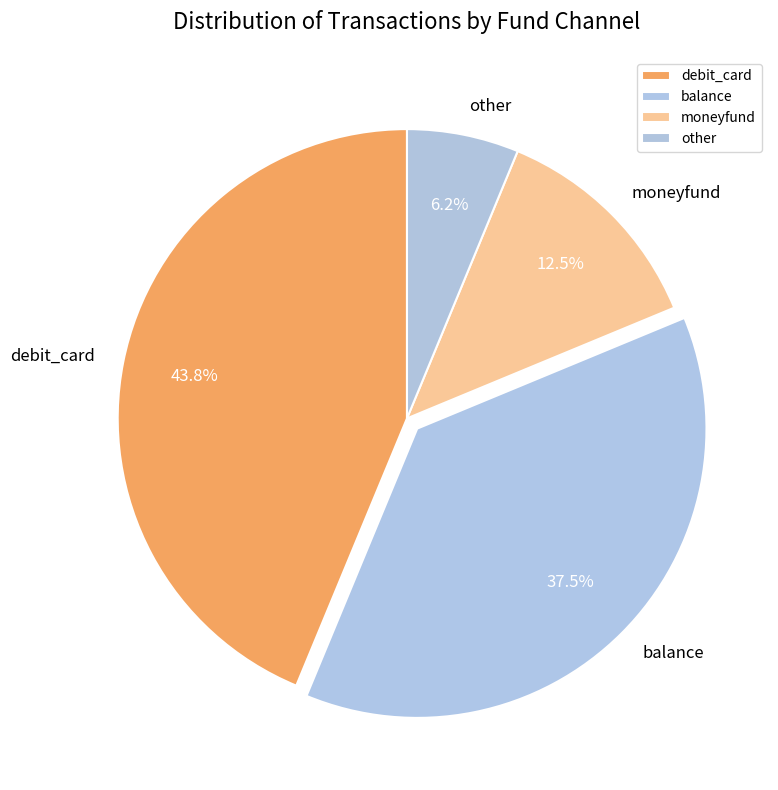

What percentage is the debit_card slice, to the nearest percent?

44%